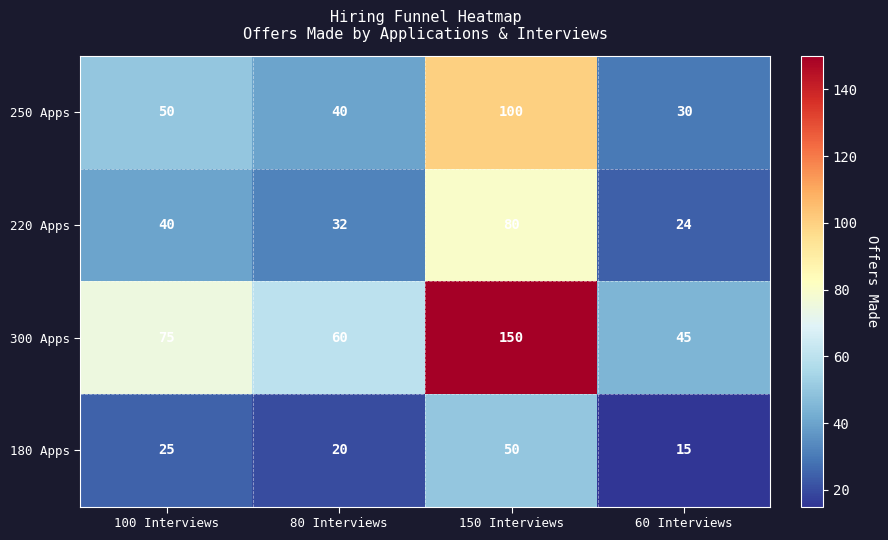

How many data points in 300 Apps are less than 75?

2